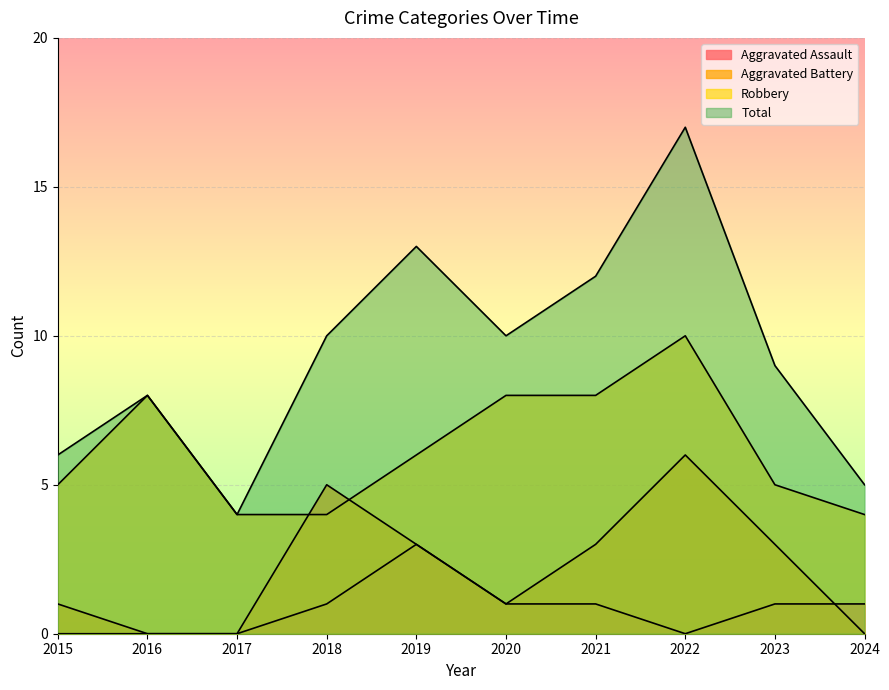

How many series are shown in this chart?

4